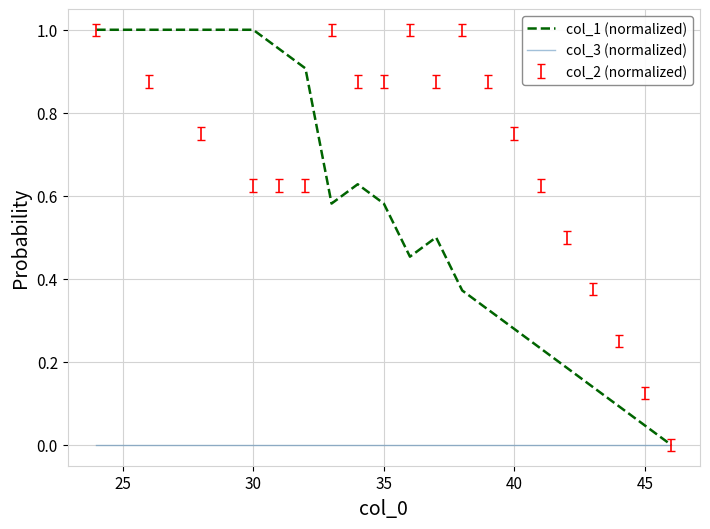

Which series has the widest spread of values?

col_1 (normalized)